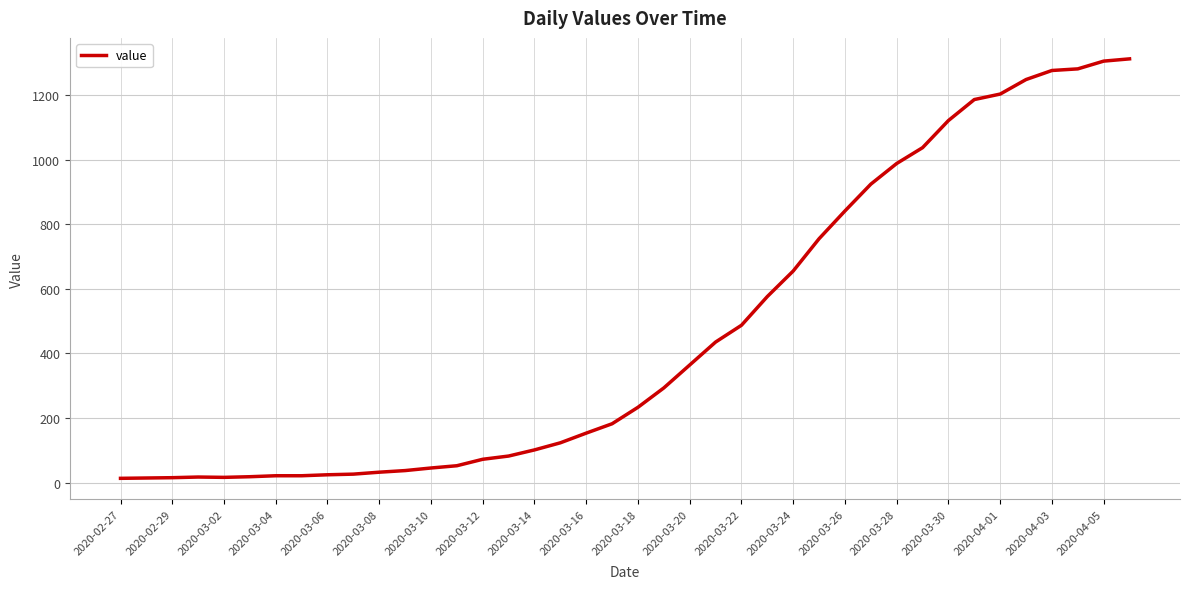

What is the difference between the maximum and minimum values?

1299